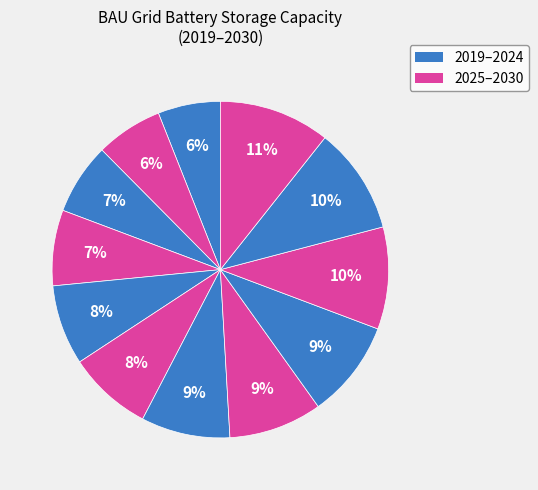

How many segments does this pie chart have?

12